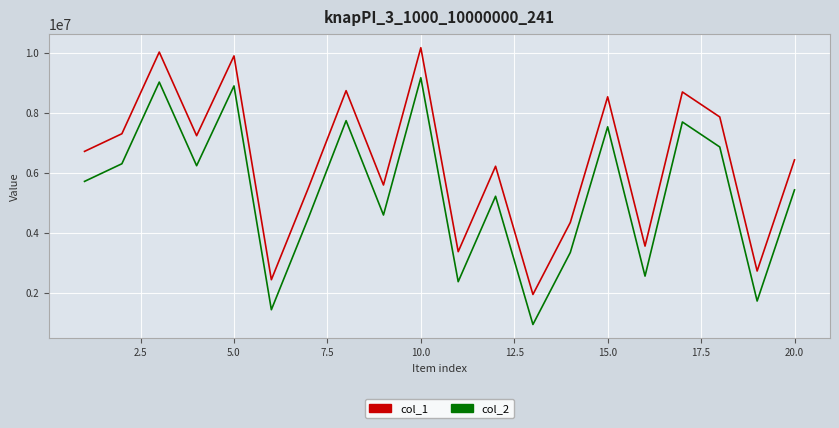

Rank the series by their average value, from highest to lowest.

col_1, col_2